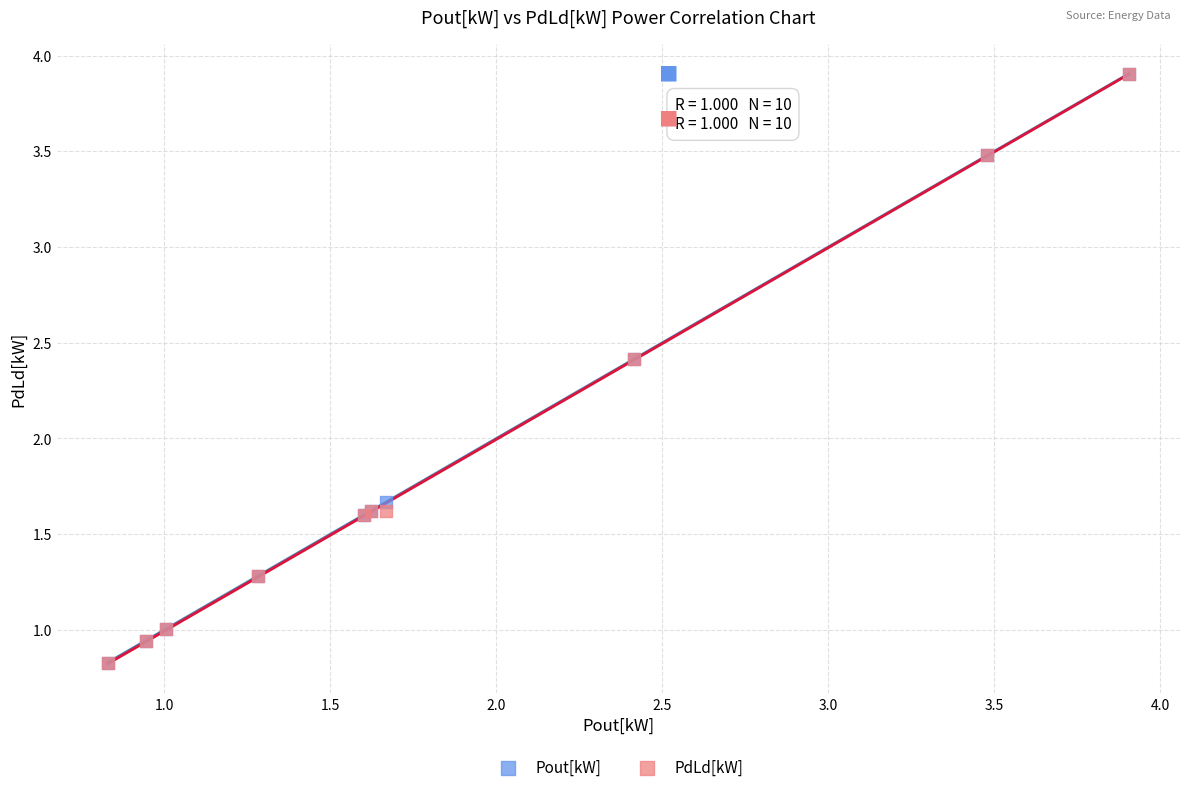

Across all series, what Y value is closest to 2?

1.7